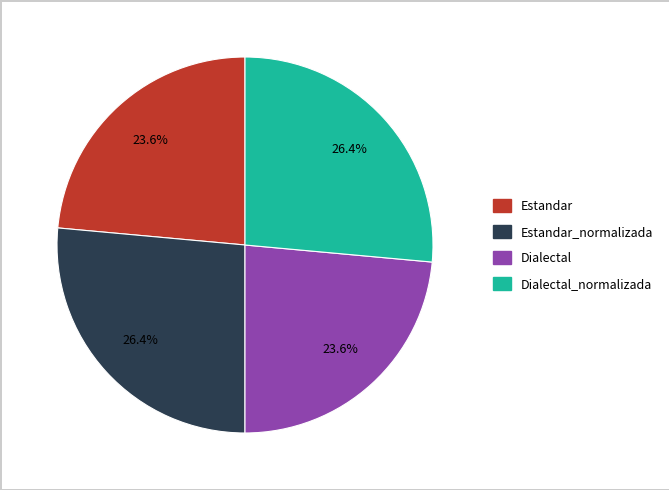

Is there a majority slice in this chart?

No